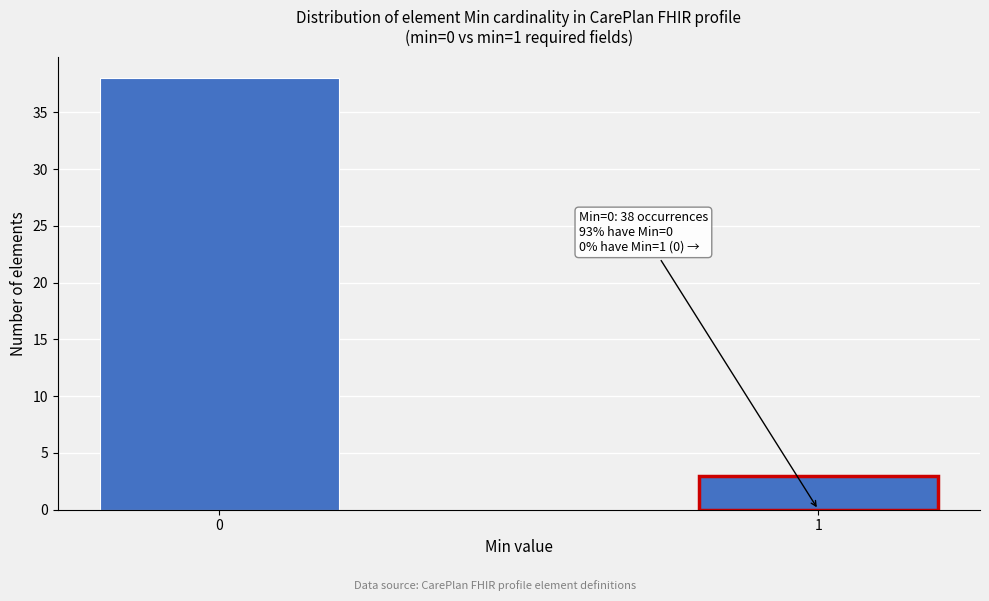

Reading right to left, extract all data points from this chart.

1=3	0=38